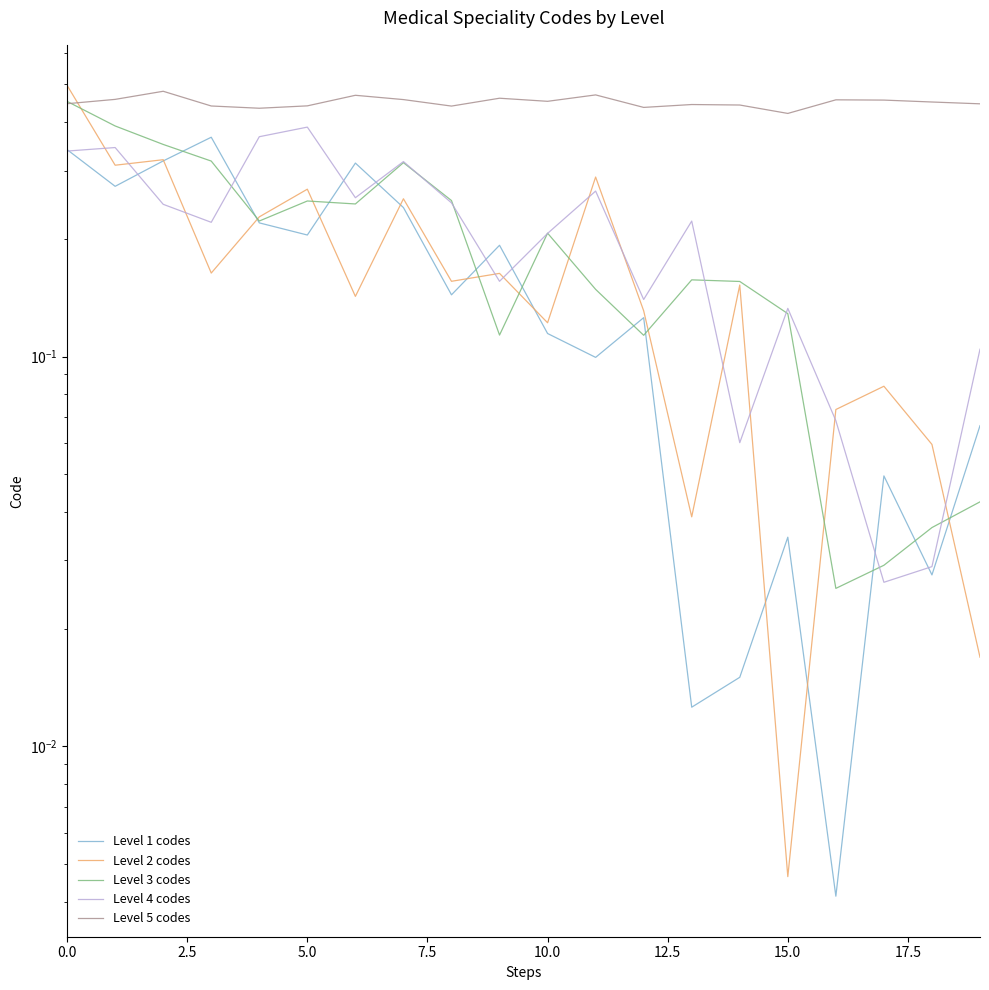

List the series in order of their peak value, highest first.

Level 2 codes, Level 5 codes, Level 3 codes, Level 4 codes, Level 1 codes